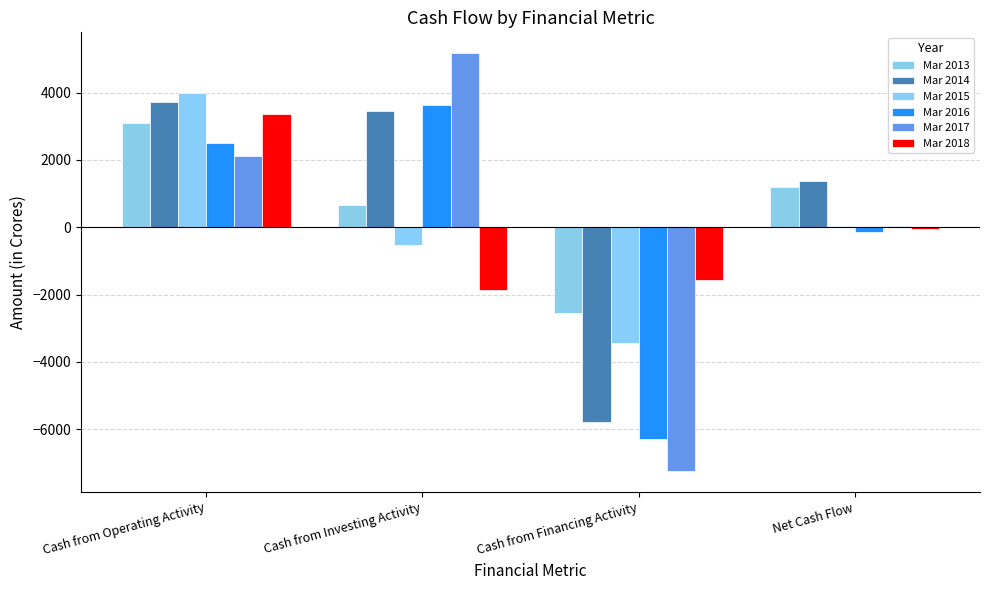

How many positive values does the Mar 2016 series have?

2